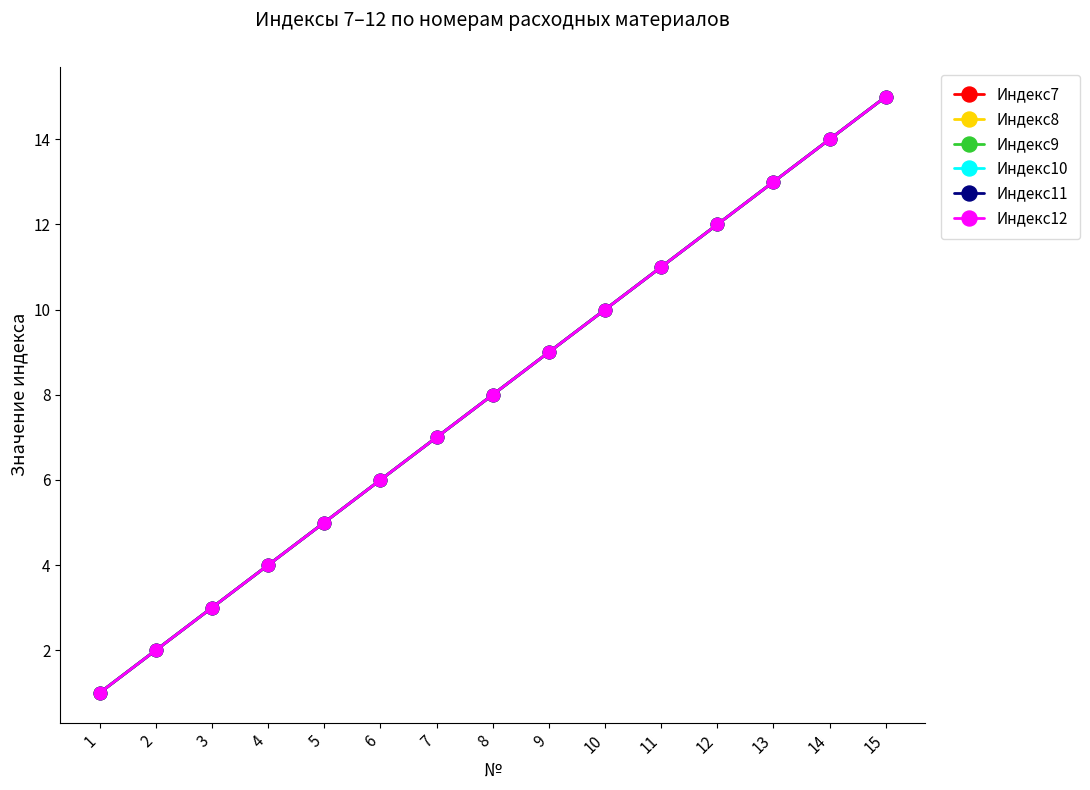

List the series in order of their peak value, highest first.

Индекс7, Индекс8, Индекс9, Индекс10, Индекс11, Индекс12